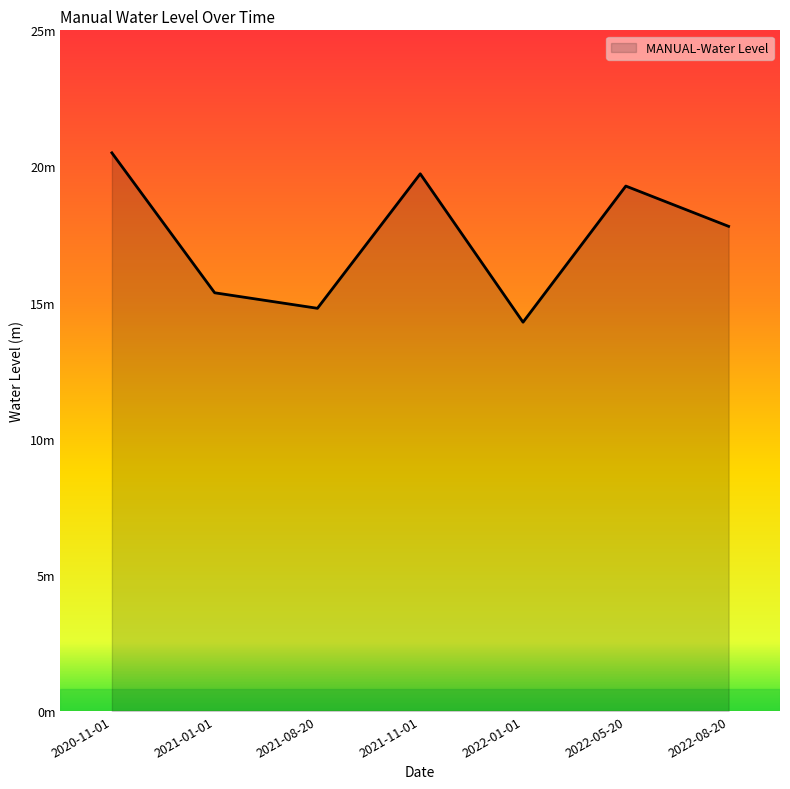

What is the label of the 2nd point from the left?

2021-01-01